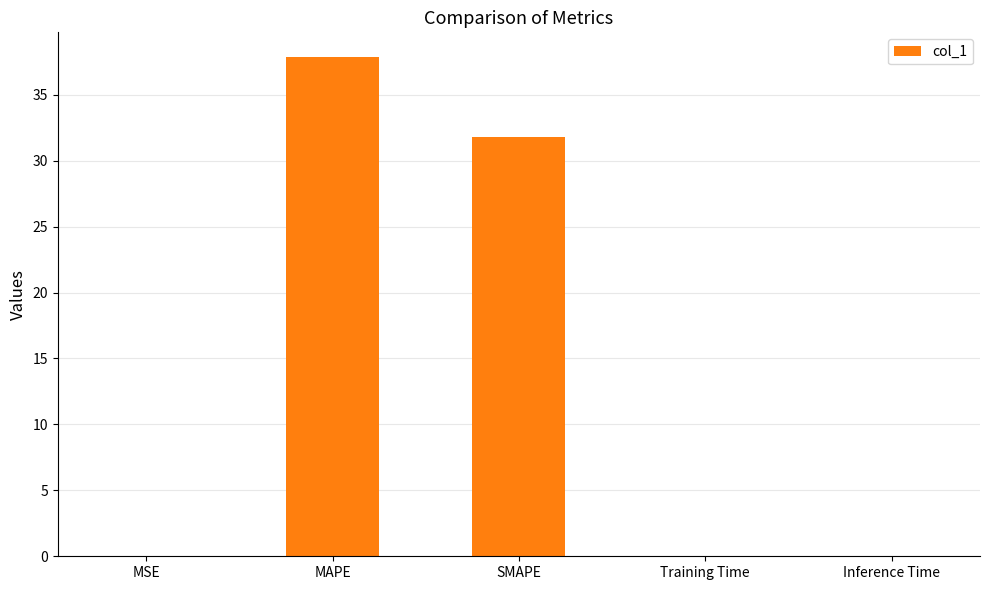

What is the greatest value displayed?

37.8